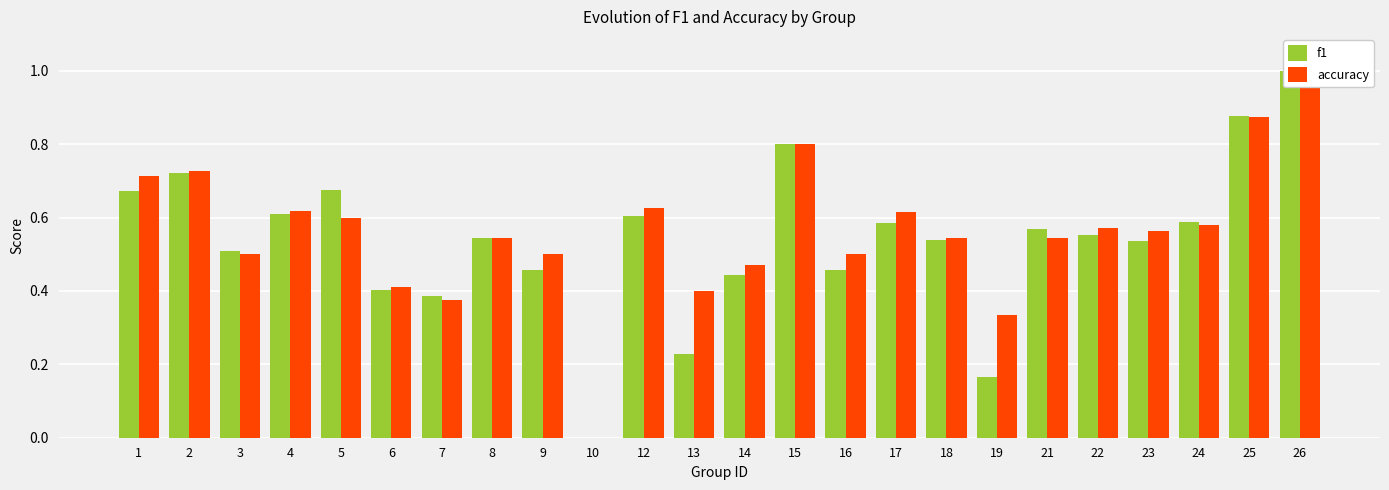

The f1 series shows 0.2 at 19. True or false?

True